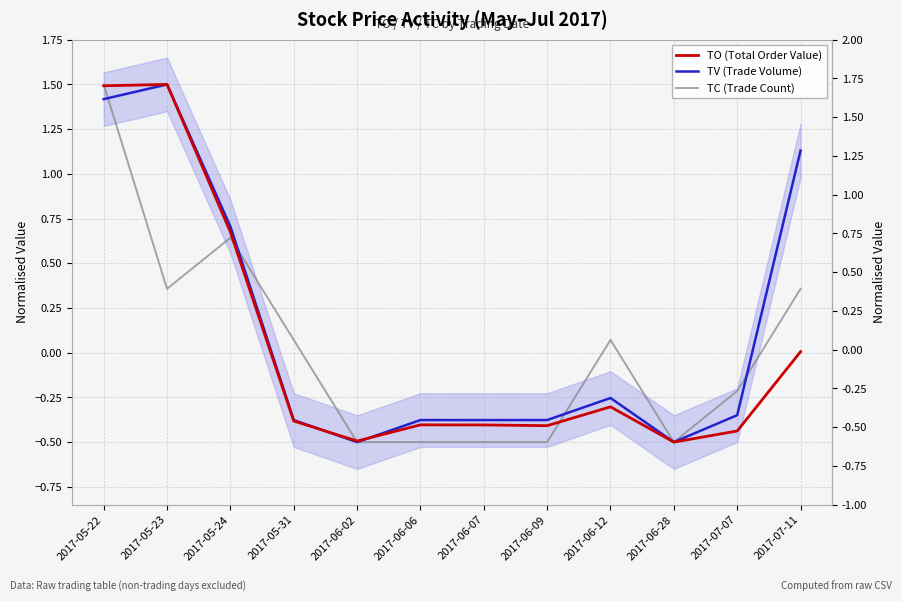

The value of TO (Total Order Value) at 2017-06-06 is -0.4. True or false?

True